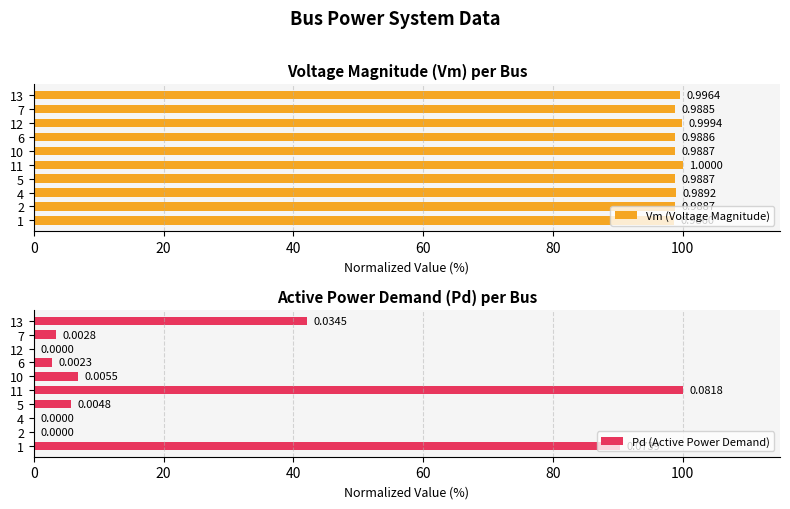

Which series has the largest range (max minus min)?

Pd (Active Power Demand)